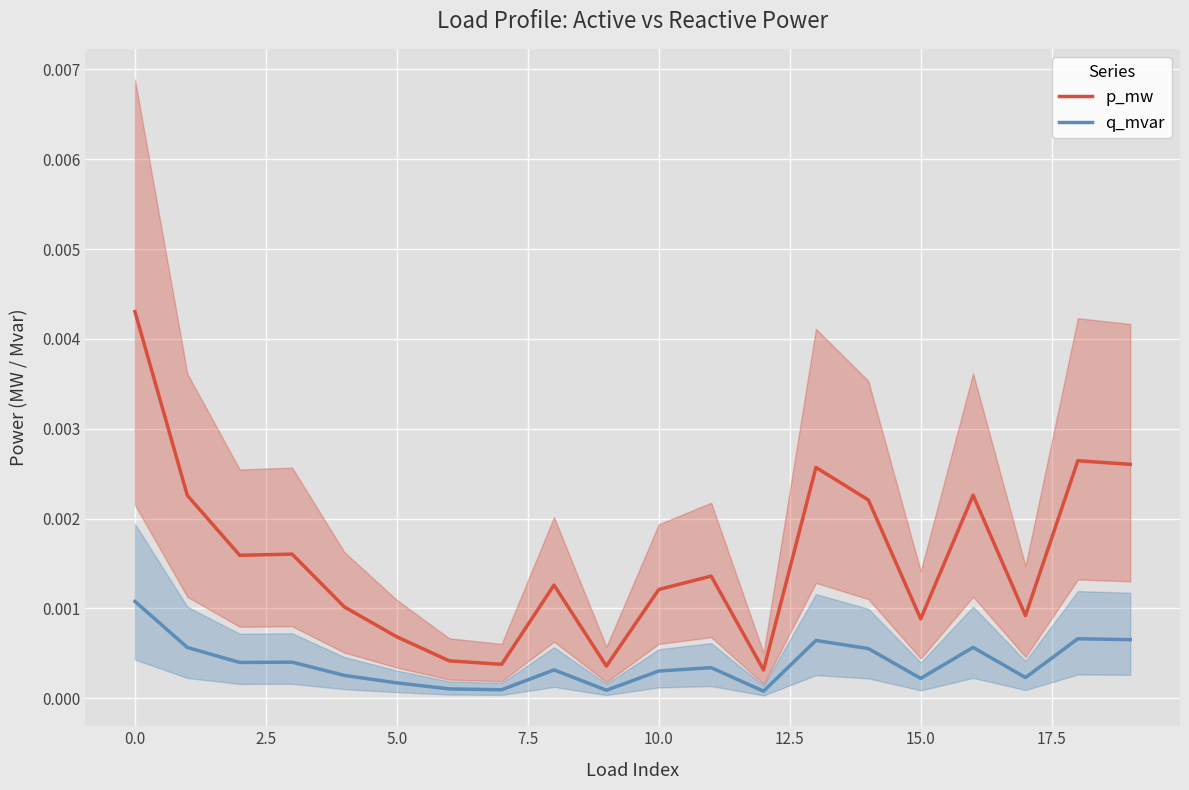

Is the value of q_mvar at 18 greater than the value of p_mw at 2.5?

No